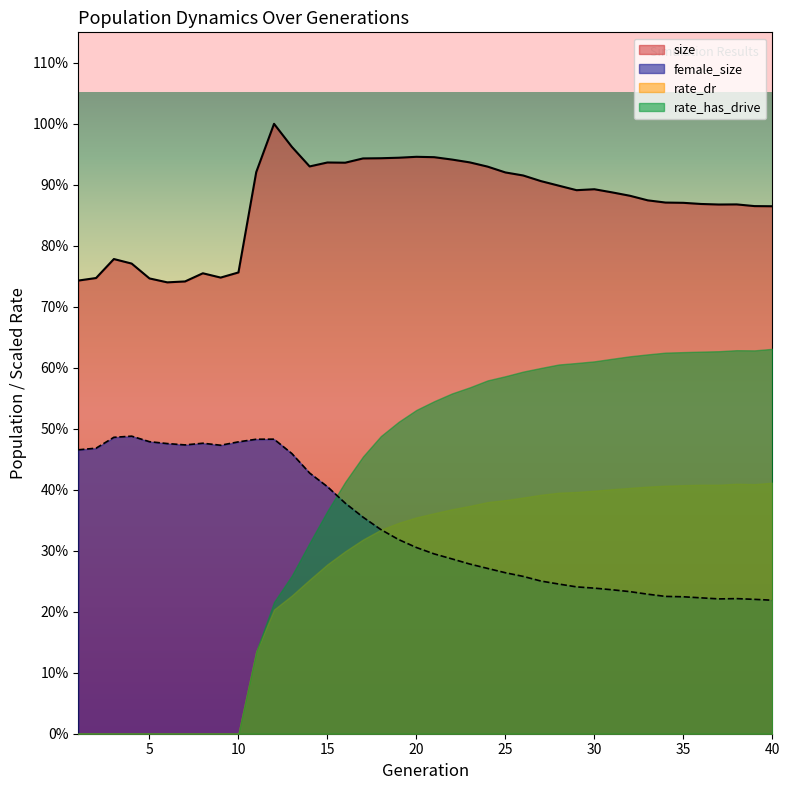

At which category does the chart reach its minimum across all series?

40